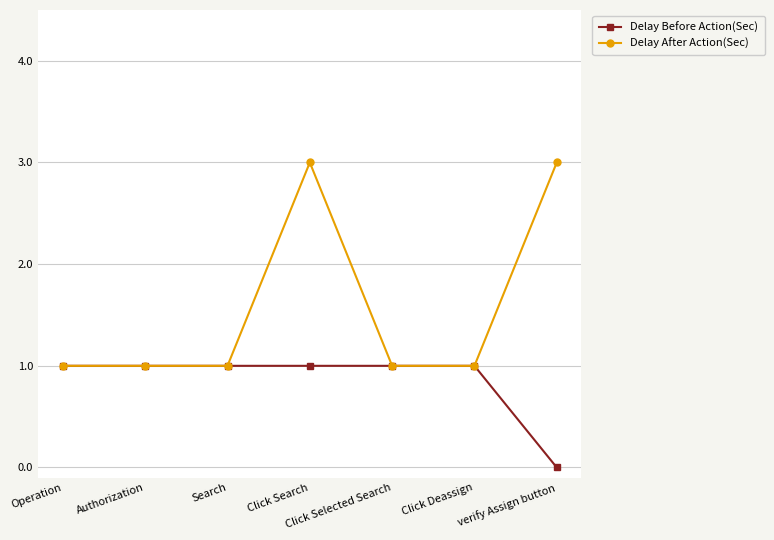

What is the label of the 5th point from the left?

Click Selected Search